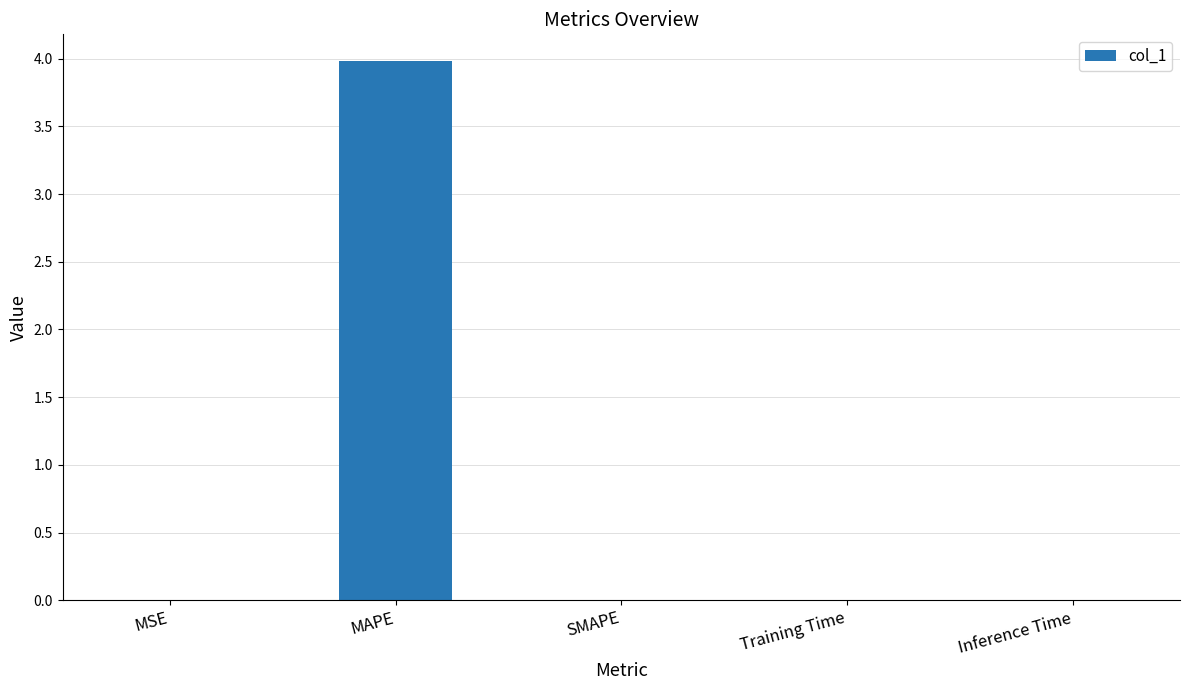

What is the sum of all values?

4.0